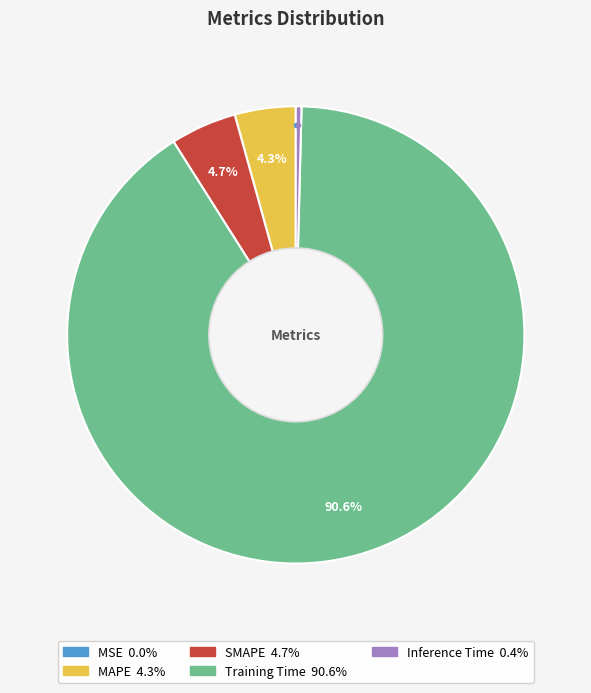

Which category has the biggest portion of the pie?

Training Time